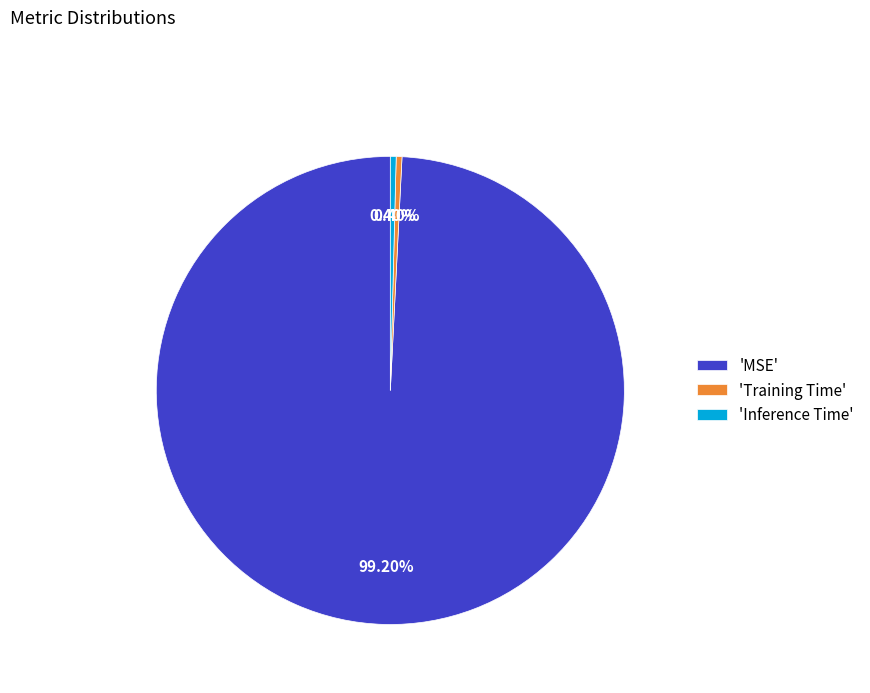

Is 'MSE' the majority of the pie?

Yes